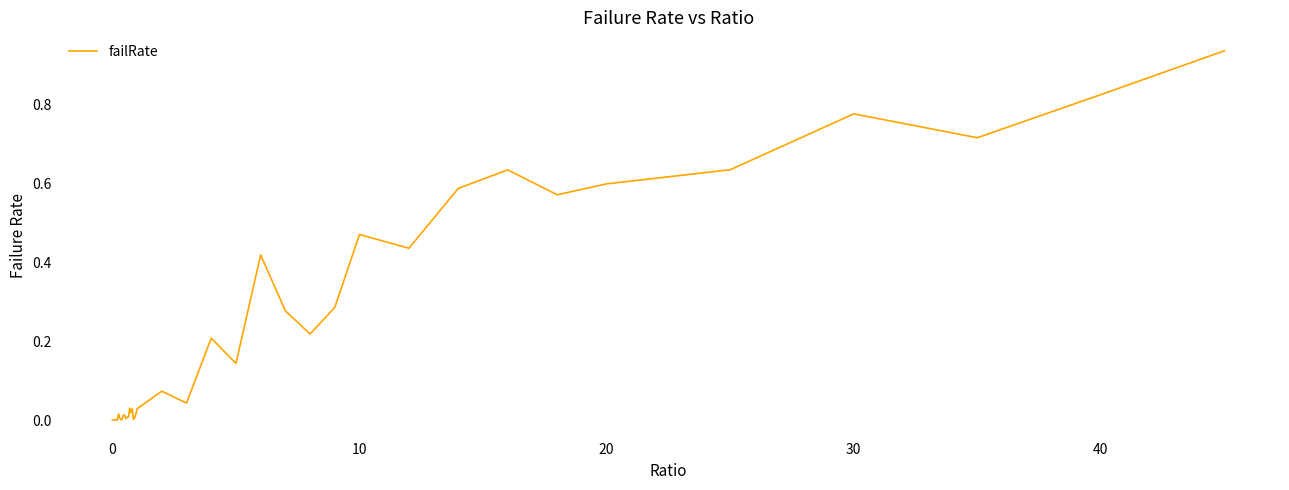

How many lines are shown in the chart?

1